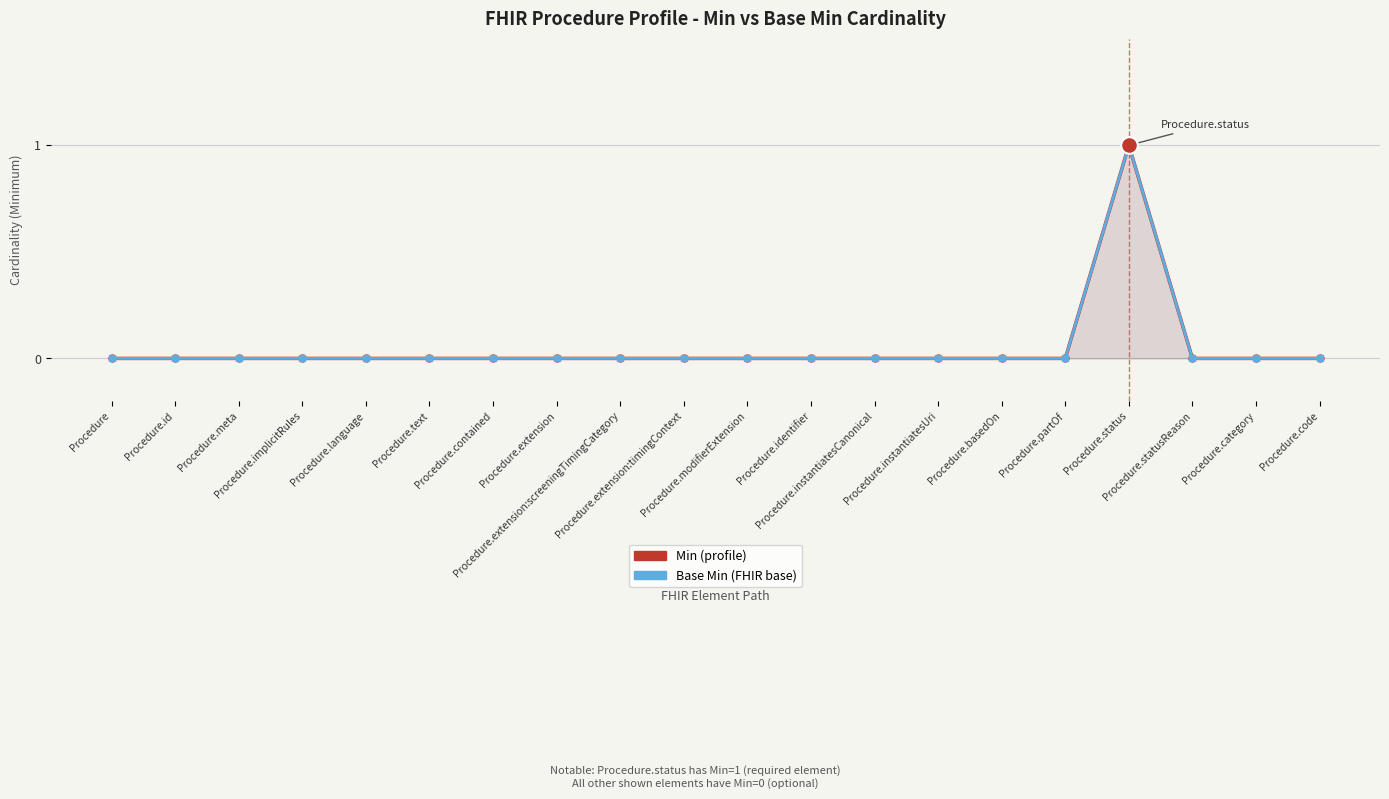

True or false: Base Min and Min intersect in this chart.

False